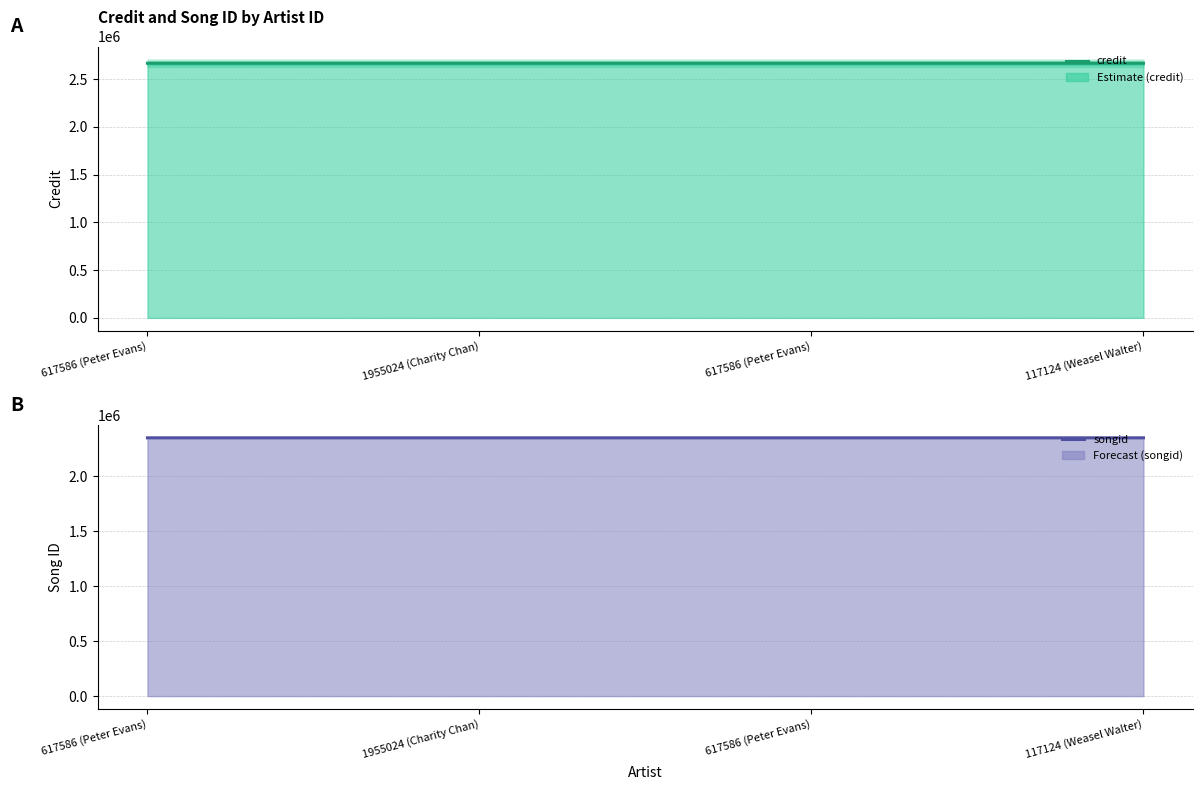

Between 617586 (Peter Evans) and 617586 (Peter Evans), which series saw the biggest shift?

credit